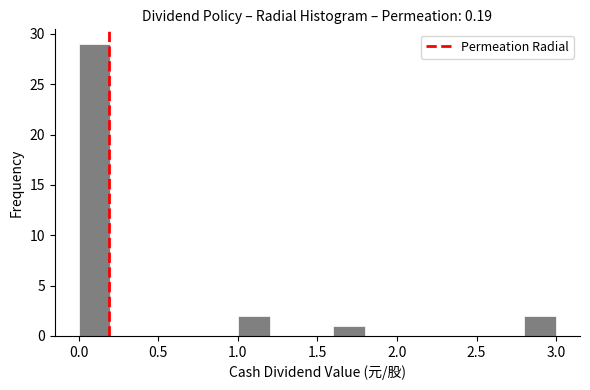

Which range on the x-axis has the tallest bar?

0.0 to 0.2